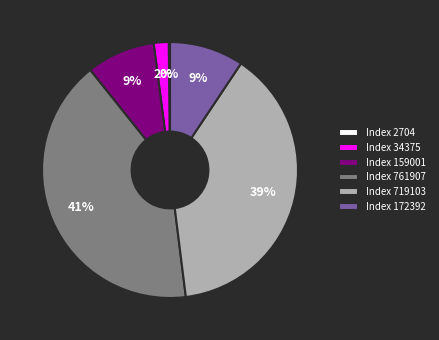

To the nearest percent, what percentage of the pie is Index 761907?

41%